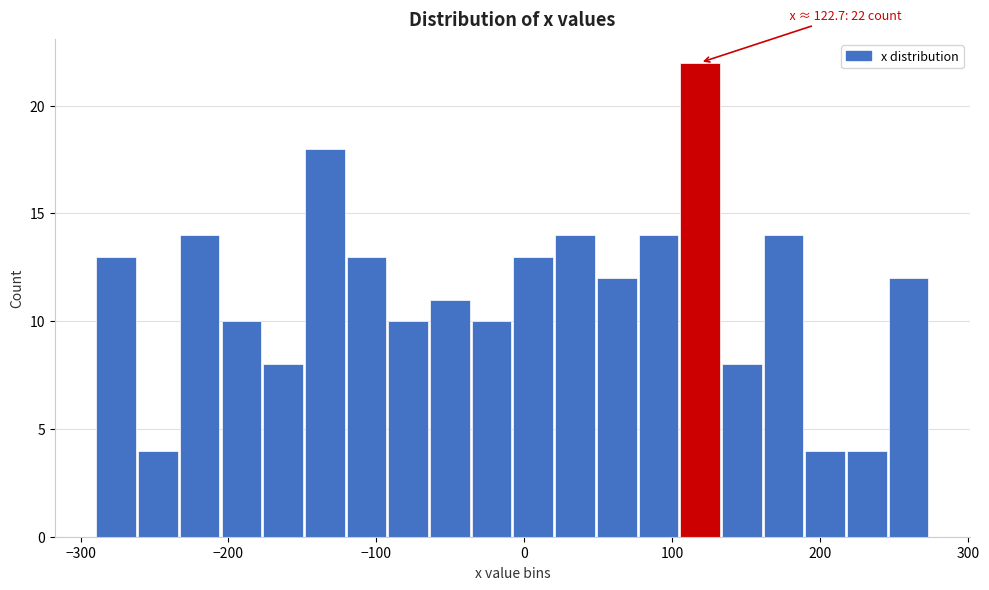

Around what value on the x-axis is the tallest bar? Give the approximate position of its centre, as read against the axis.

120